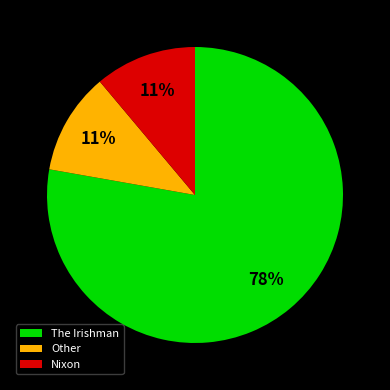

Is it true that Nixon is 11% of the pie?

True